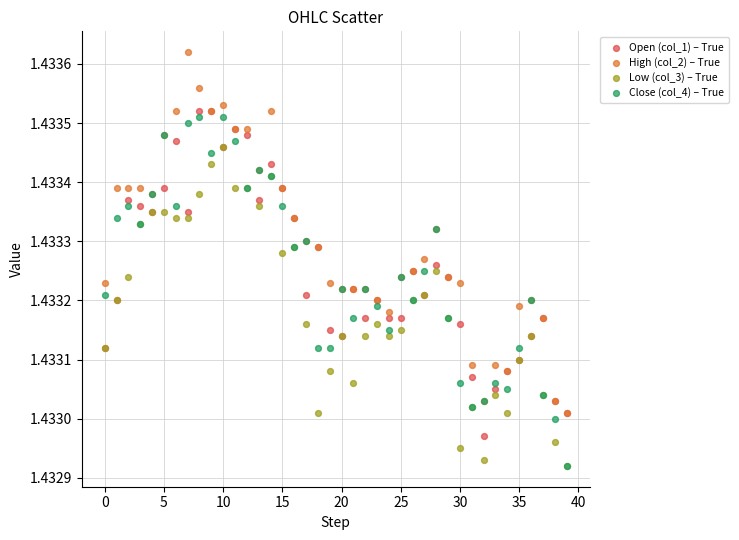

Which series reaches the maximum Y coordinate?

High (col_2) – True